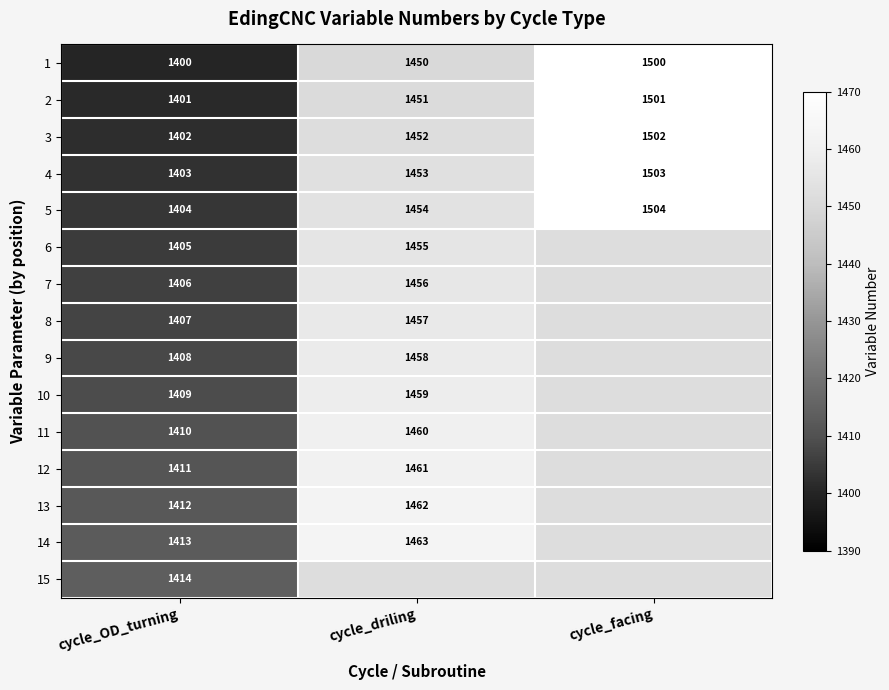

Where is 3 nearest to the value 1452?

cycle_driling